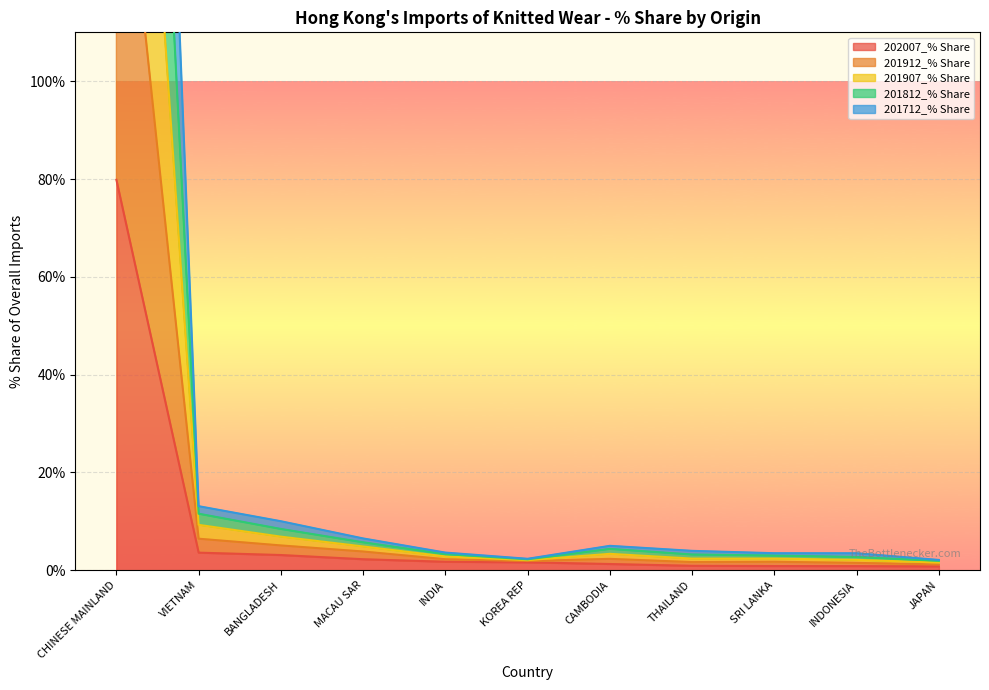

How many lines are shown in the chart?

5